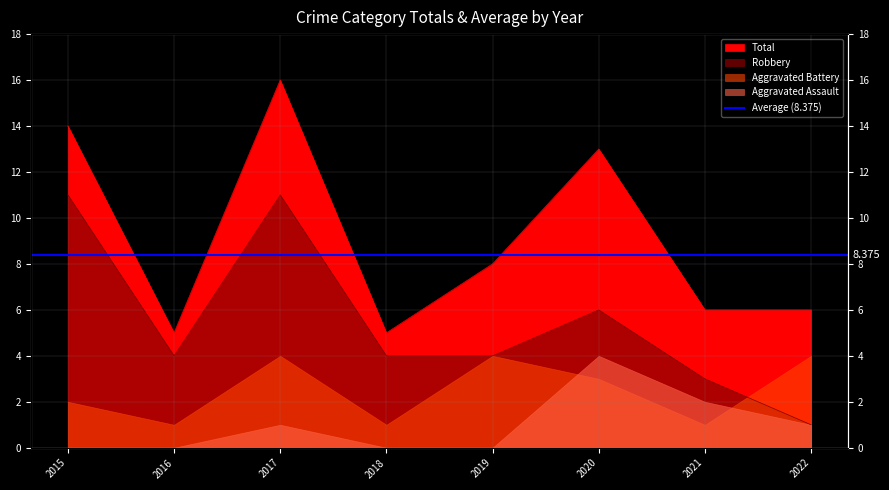

What is the maximum value for Total?

16